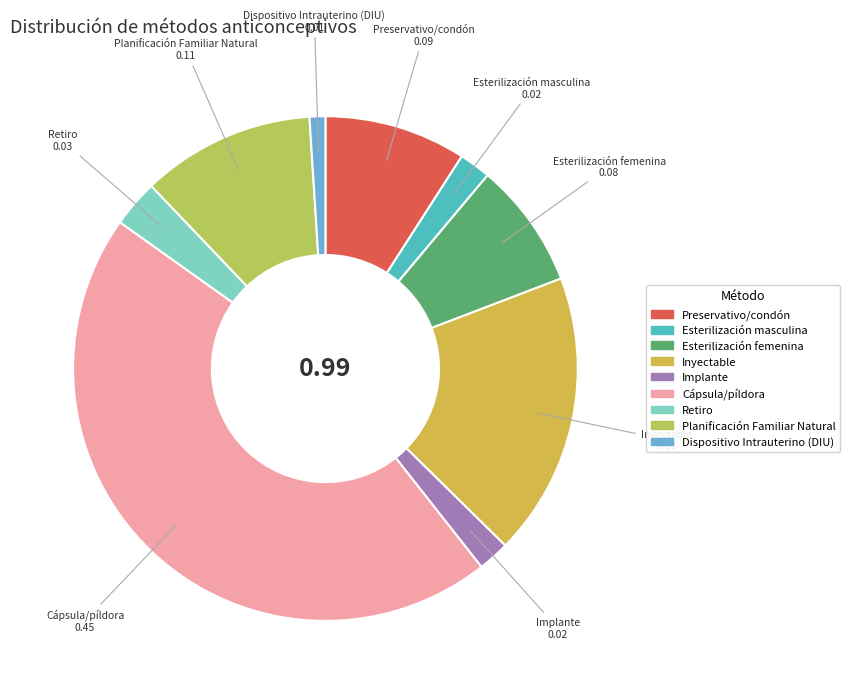

What is the smallest slice in the pie chart?

Dispositivo Intrauterino (DIU)